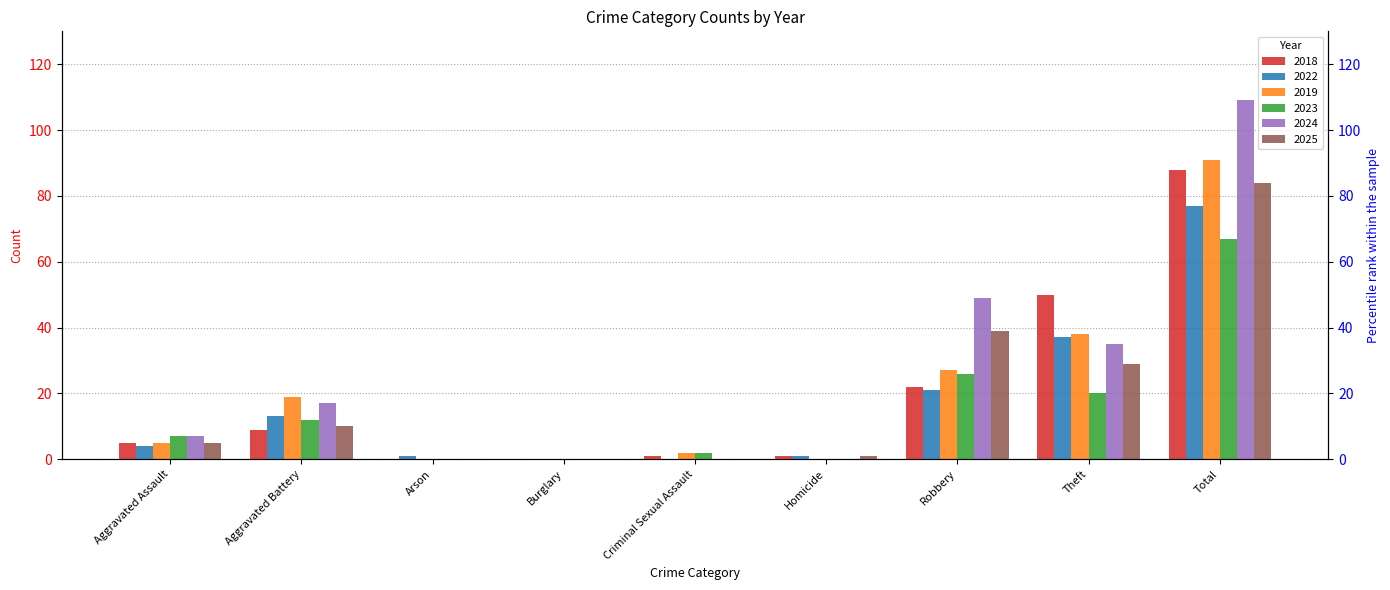

What is the maximum value shown in the chart?

109